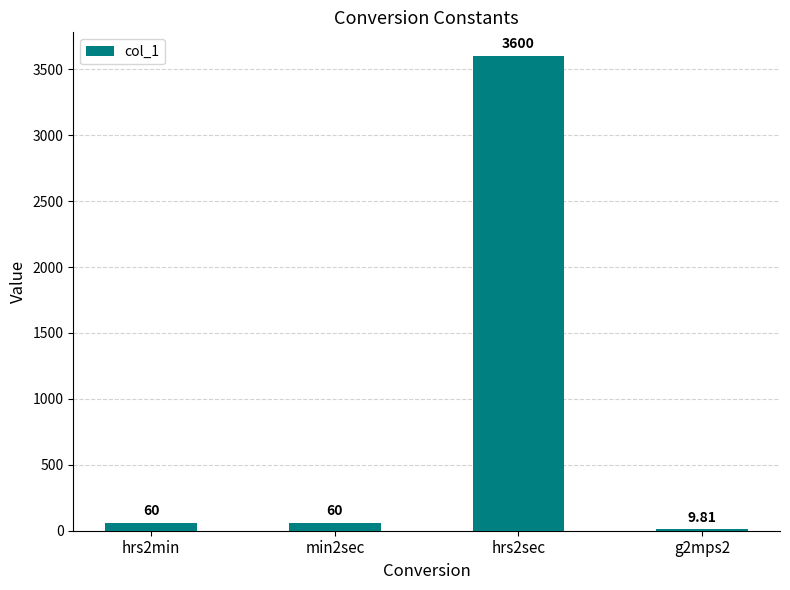

Which has a higher value, min2sec or hrs2sec?

hrs2sec